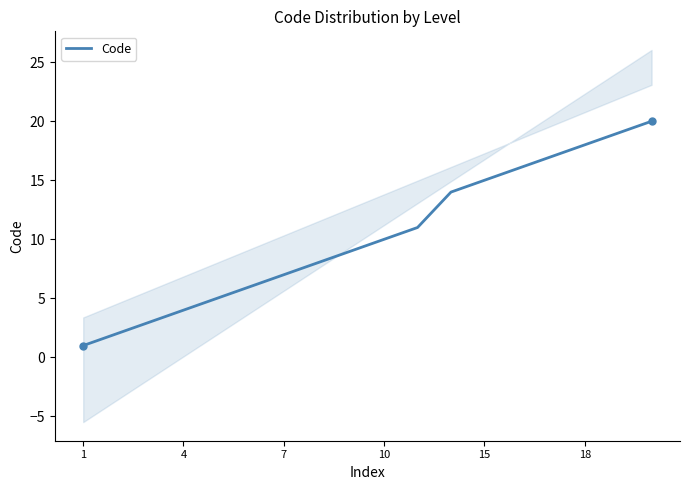

Is it true that the value at 1 is 1?

False